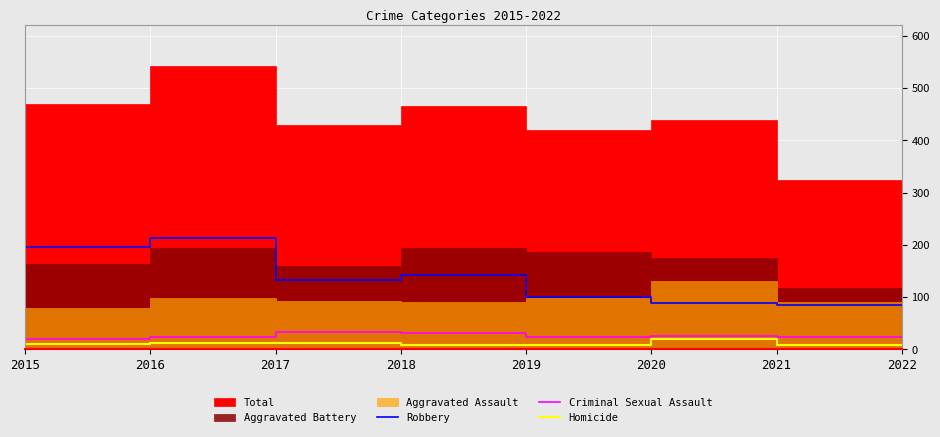

The Homicide series shows 7 at 2015. True or false?

True